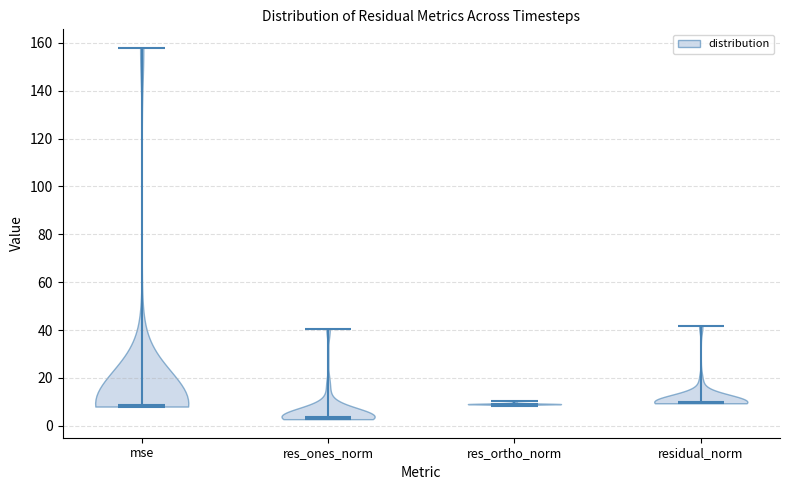

Reading left to right, read every violin against the y-axis: where its median line is, and the lowest and highest points it reaches. The values are not printed on the chart, so give them approximately, as read against the axis.

mse: median line 8, lowest point 8, highest point 158
res_ones_norm: median line 4, lowest point 2, highest point 40
res_ortho_norm: median line 10, lowest point 8, highest point 10
residual_norm: median line 10, lowest point 10, highest point 42